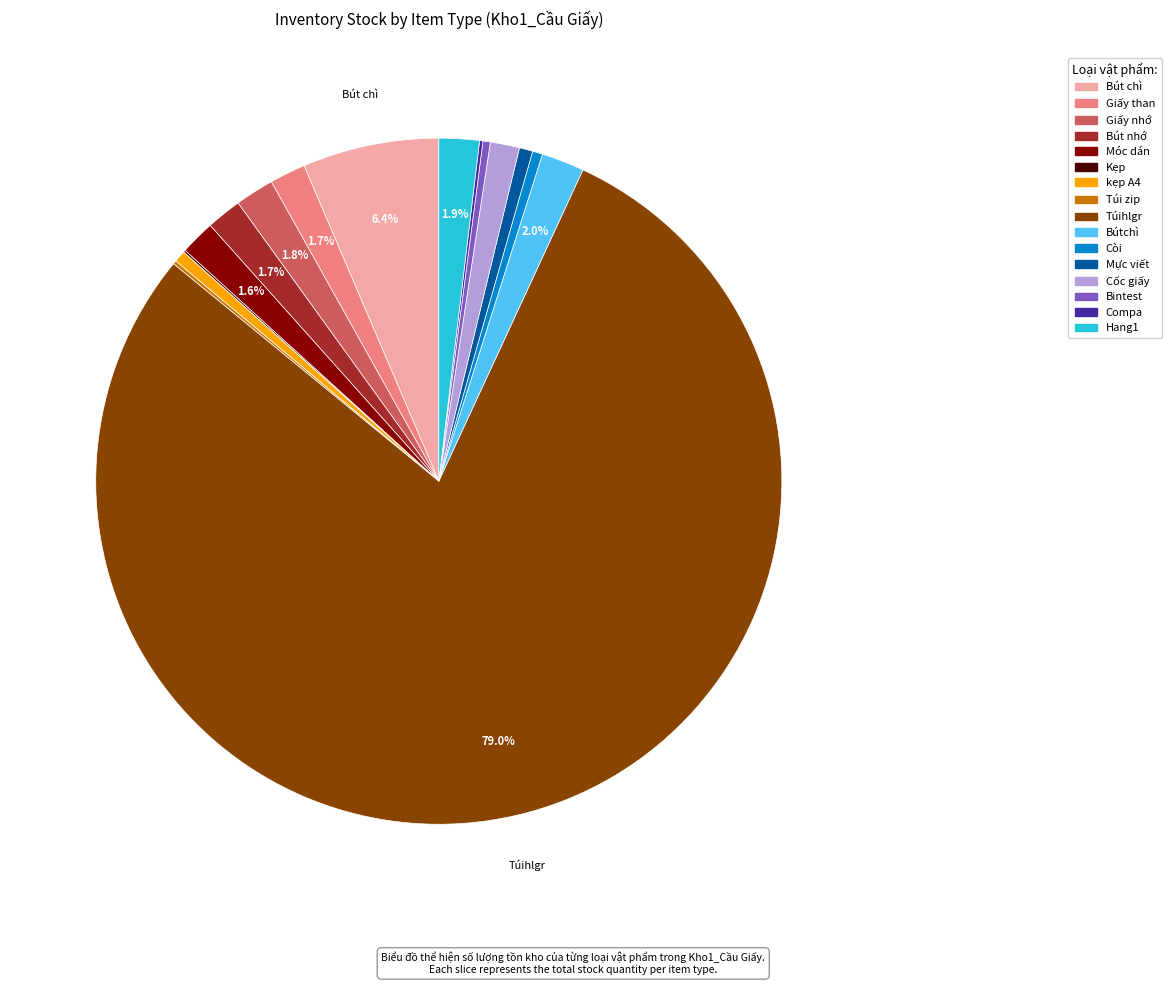

What is the largest slice in the pie chart?

Túihlgr